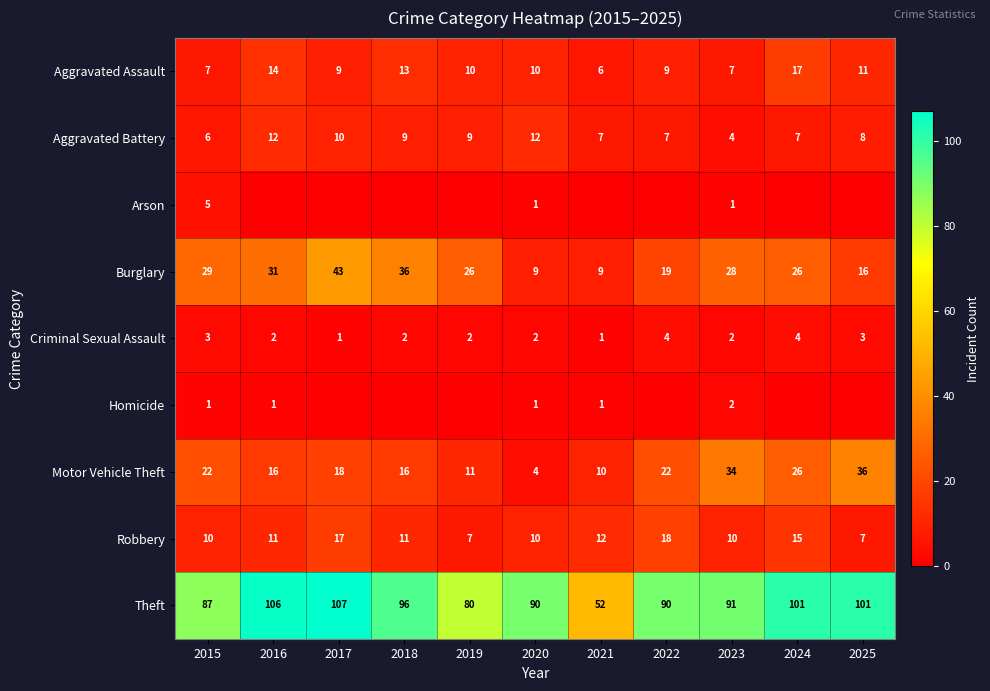

Count the number of categories in the chart.

11